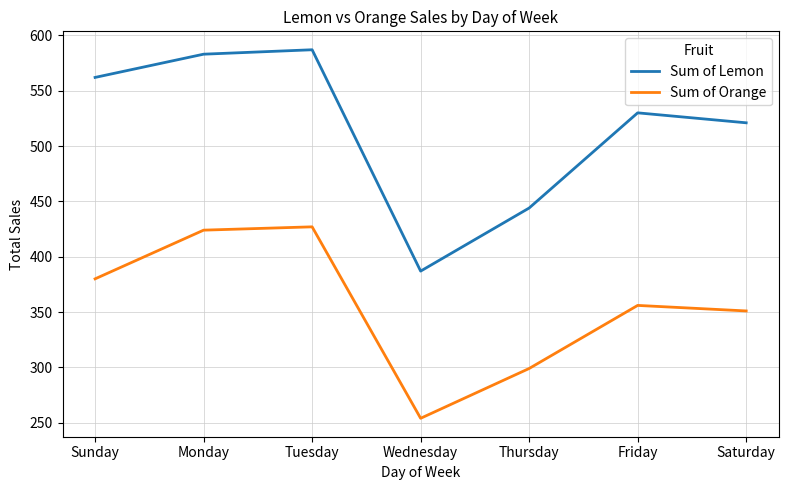

Which category has the lowest value in the Sum of Lemon series?

Wednesday